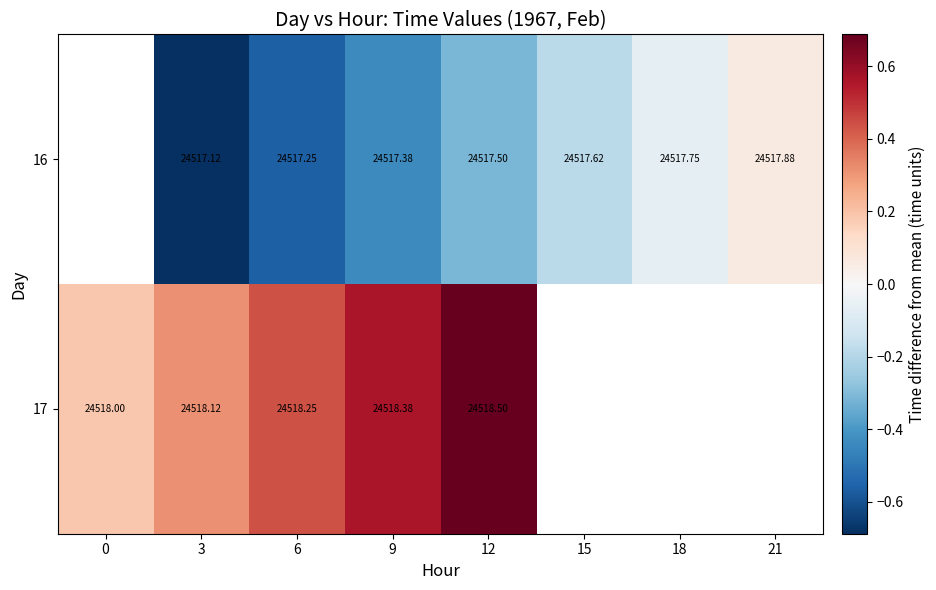

Which has a higher value, 12 or 3?

12